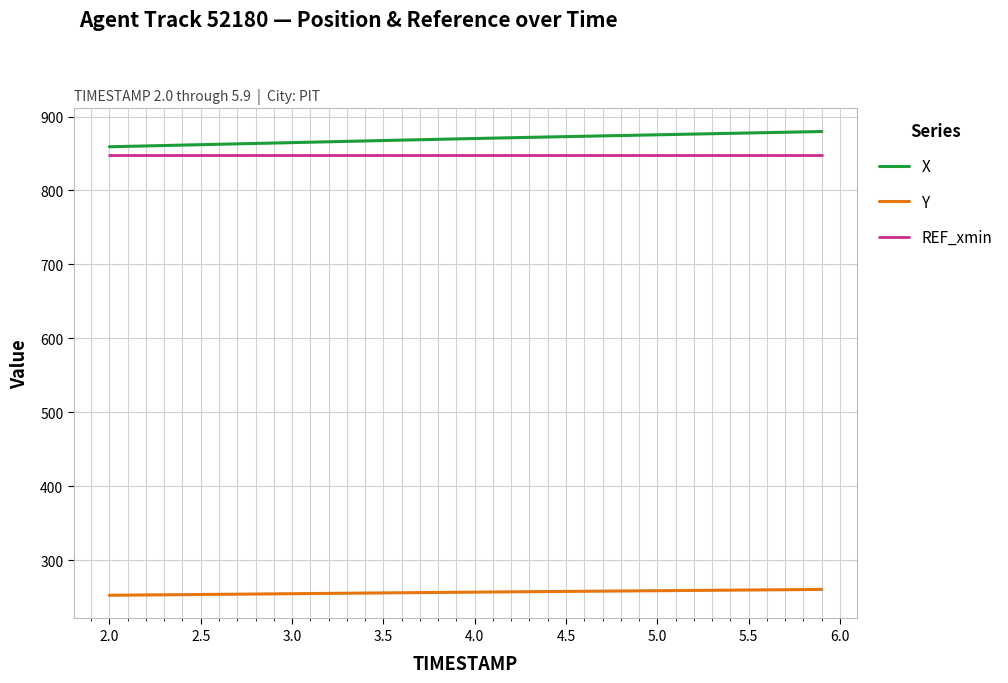

List the series in order of their peak value, highest first.

X, REF_xmin, Y